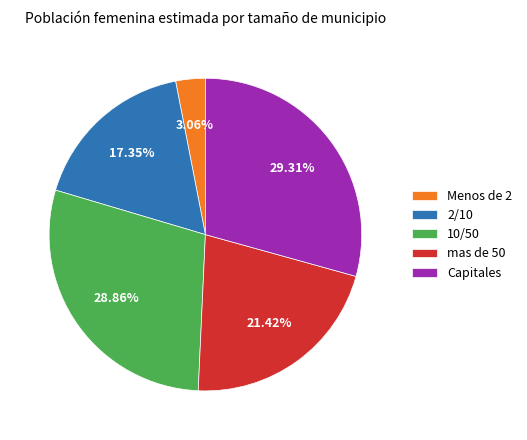

Is mas de 50 the majority of the pie?

No